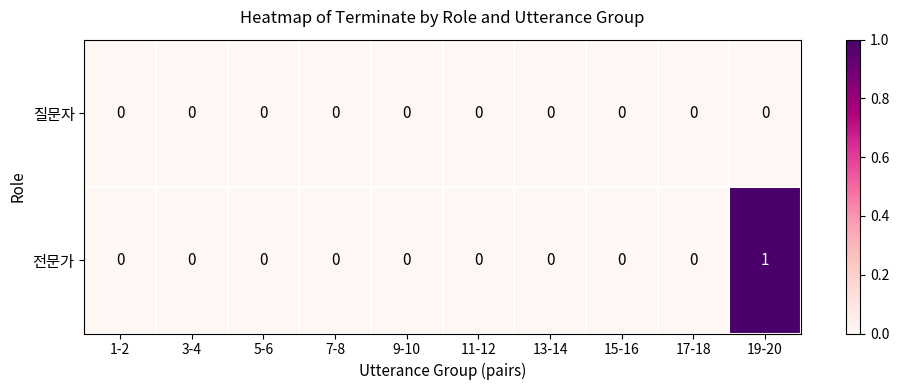

Reading left to right, extract all data points from this chart.

질문자: 1-2=0	3-4=0	5-6=0	7-8=0	9-10=0	11-12=0	13-14=0	15-16=0	17-18=0	19-20=0
전문가: 1-2=0	3-4=0	5-6=0	7-8=0	9-10=0	11-12=0	13-14=0	15-16=0	17-18=0	19-20=1